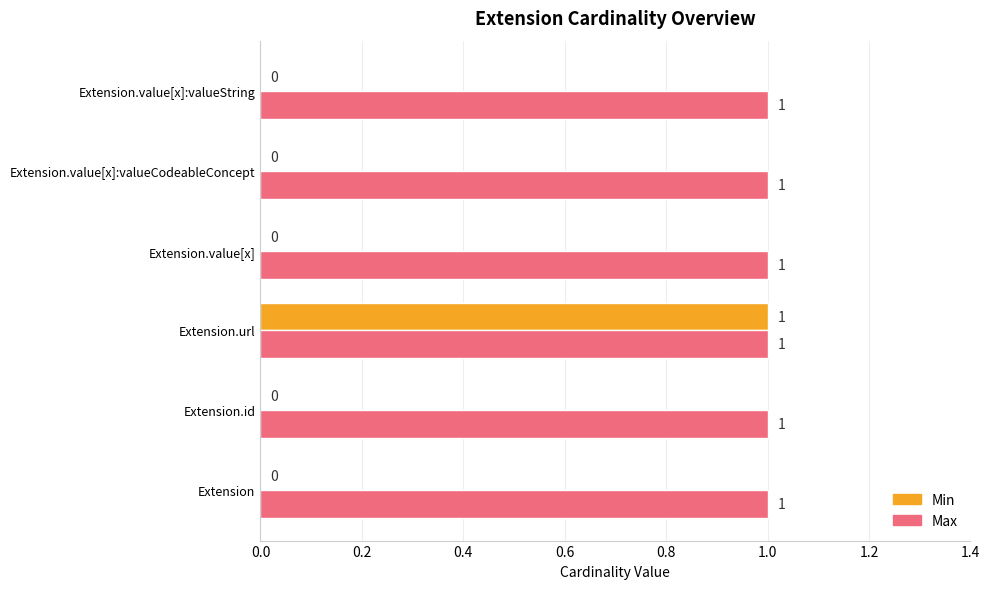

At which category is the sum across all series the highest?

Extension.url